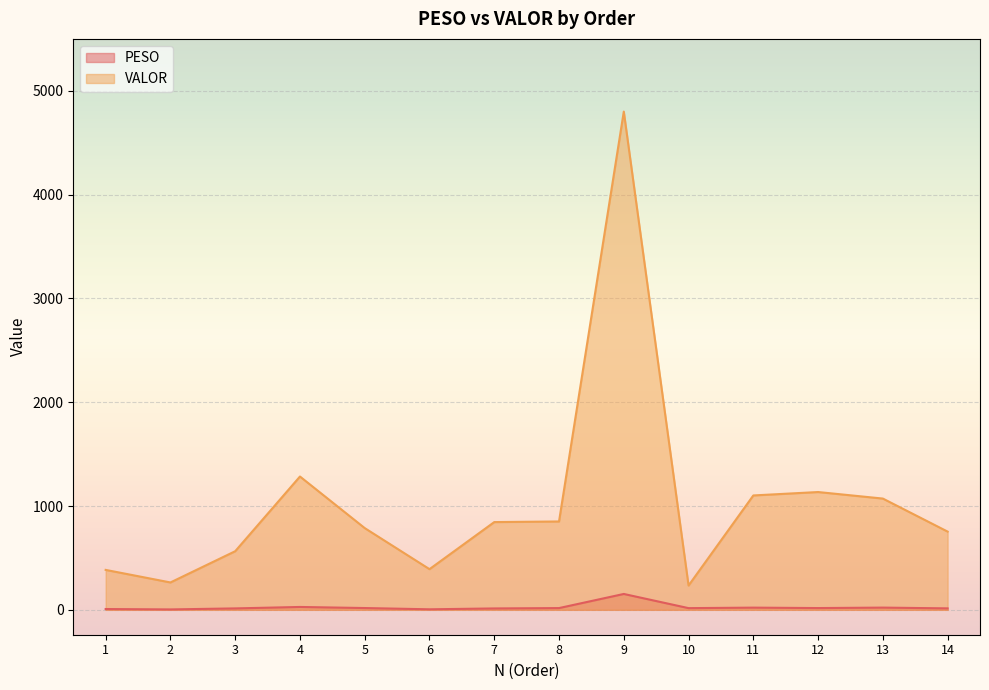

At 14, list the series in order from largest to smallest.

VALOR, PESO